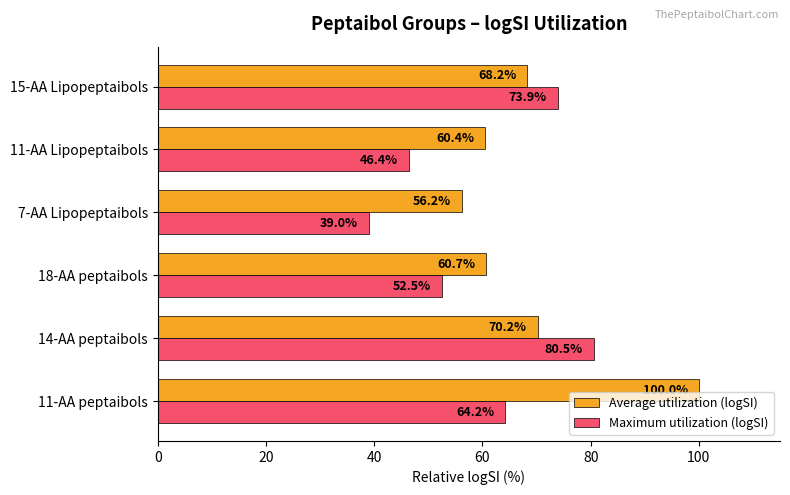

At which label does Average utilization (logSI) reach its minimum?

7-AA Lipopeptaibols